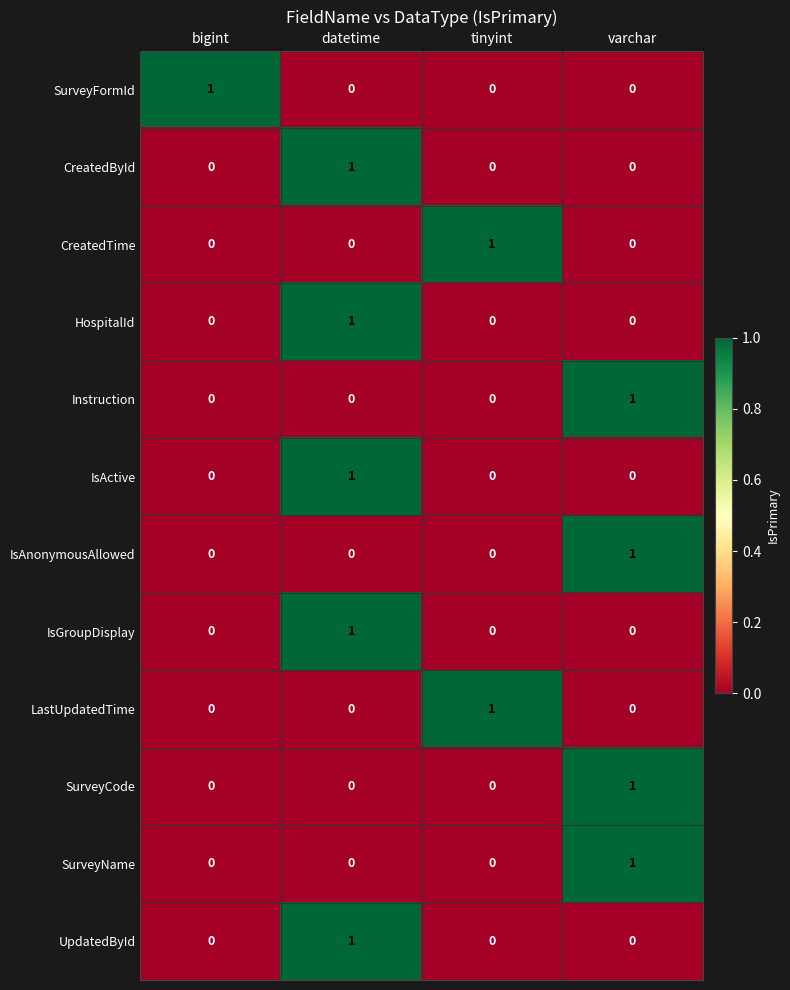

At how many categories does at least one series exceed 0?

4